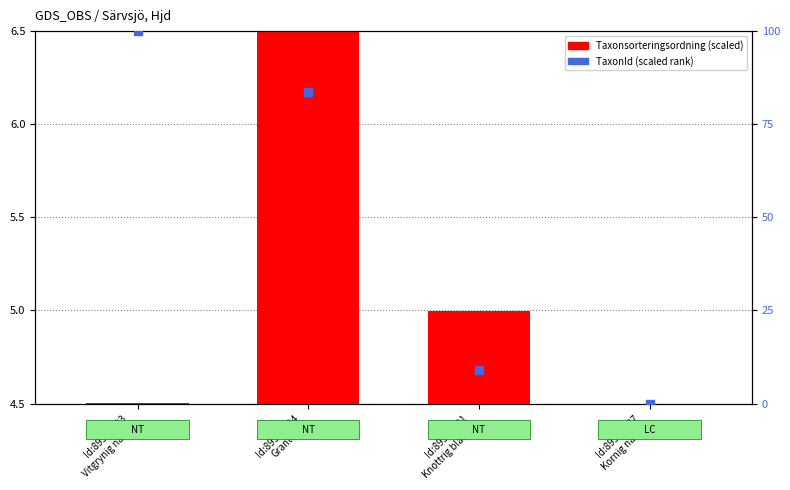

Which series has the widest spread of Y values?

TaxonId (scaled rank)